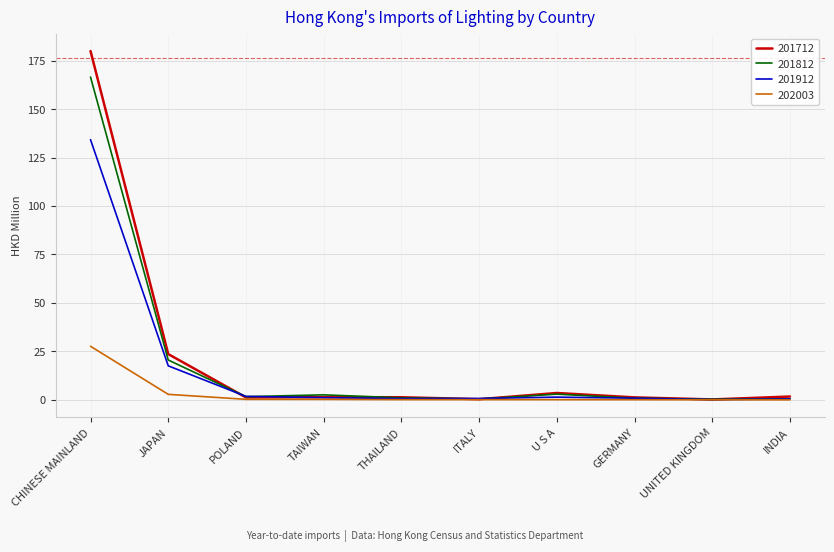

At which category is the sum across all series the highest?

CHINESE MAINLAND